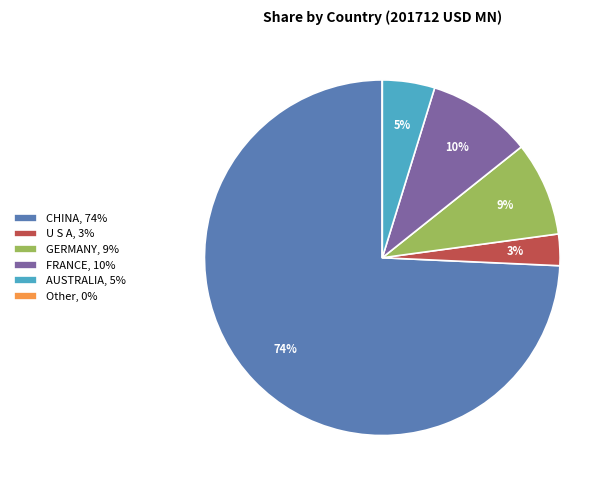

Is the sum of FRANCE, 10% and CHINA, 74% greater than half?

Yes